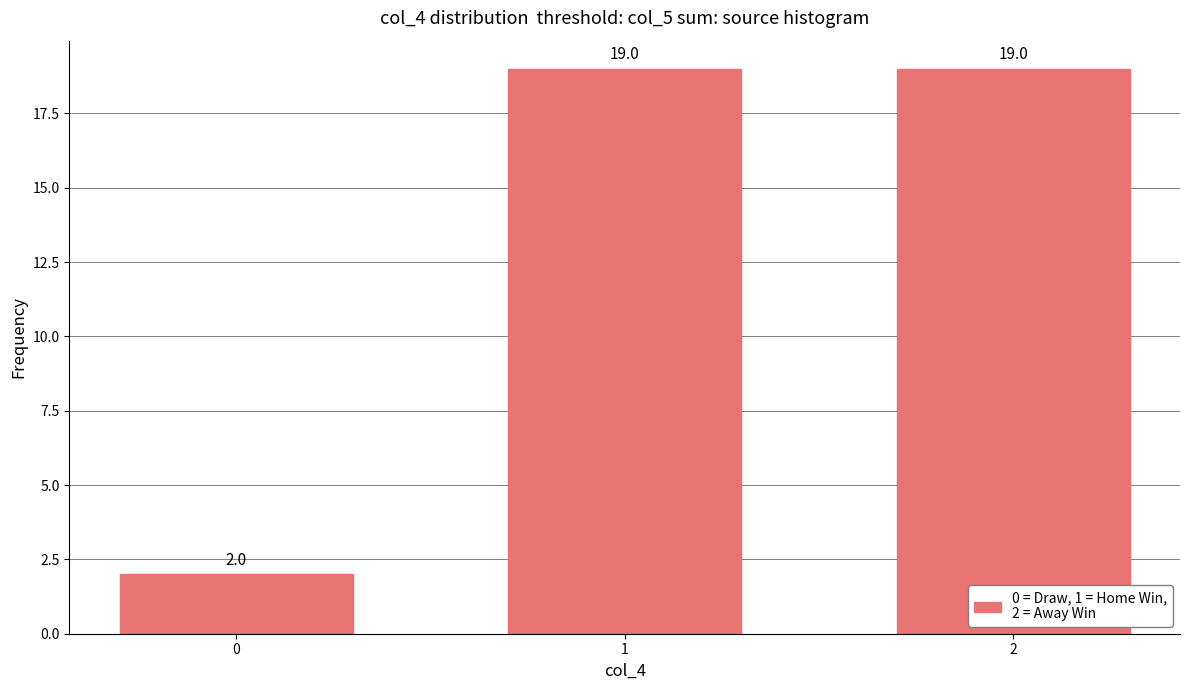

Reading right to left, list all the values displayed in this chart.

2=19	1=19	0=2